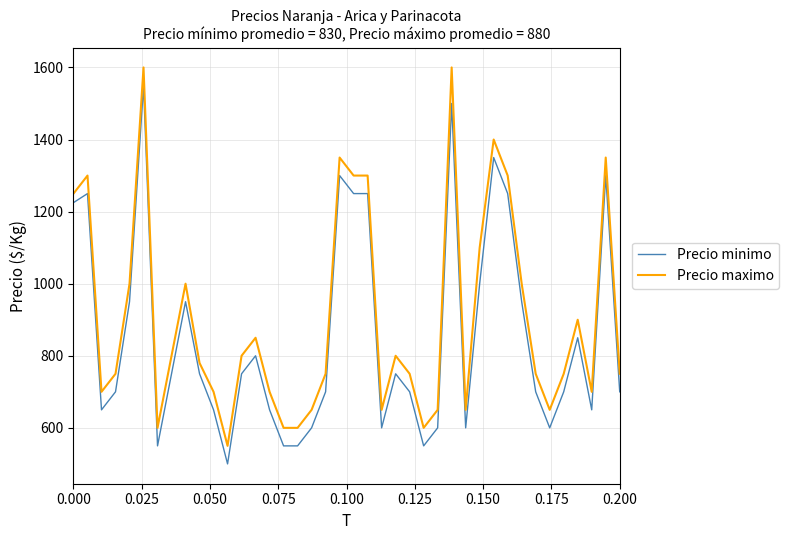

What is the difference between the maximum and minimum values in the Precio minimo series?

1050